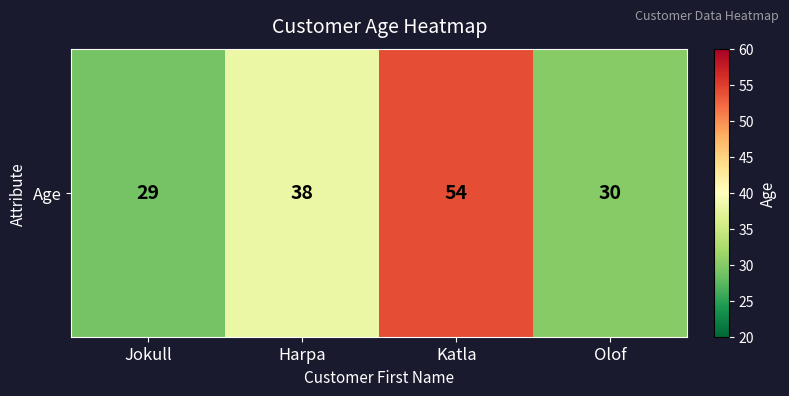

What is the sum of all values?

151